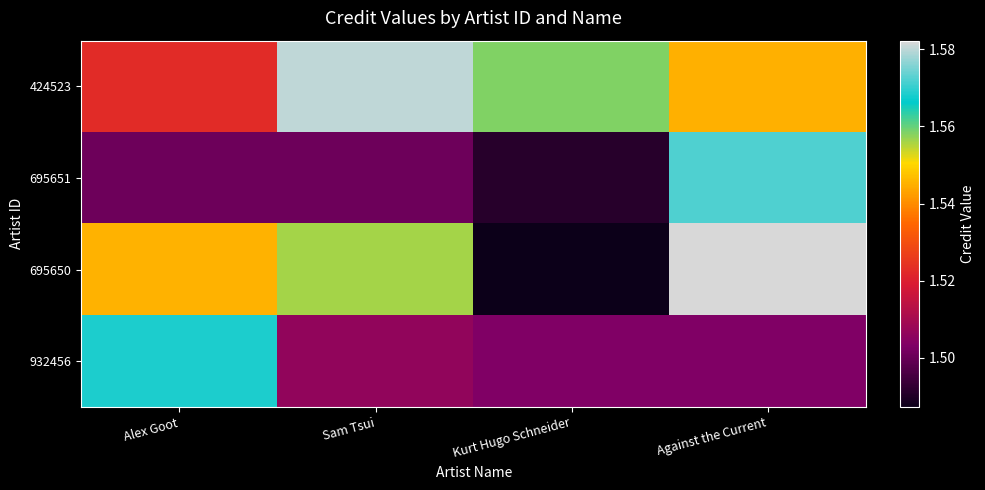

What is the minimum value shown in the chart?

1487291.4